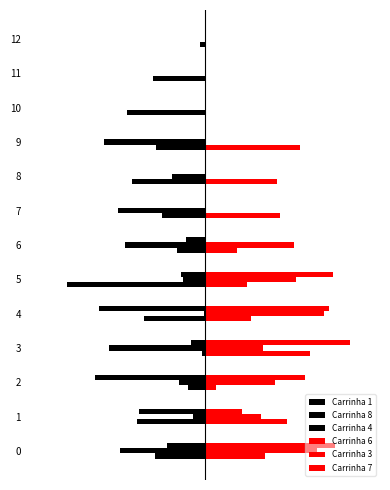

Which series has the largest range (max minus min)?

Carrinha 7